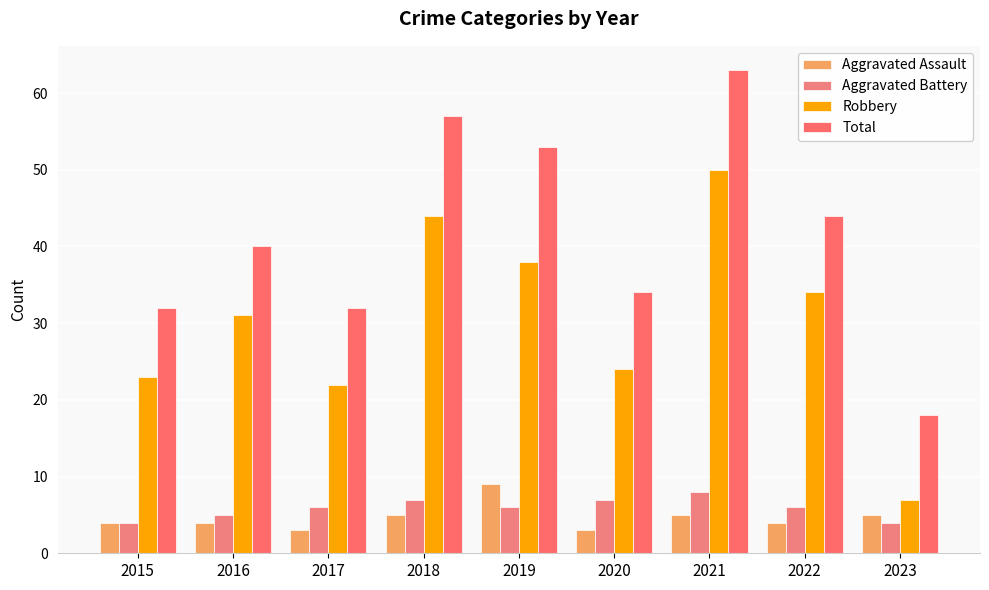

Where is Robbery nearest to the value 28?

2016